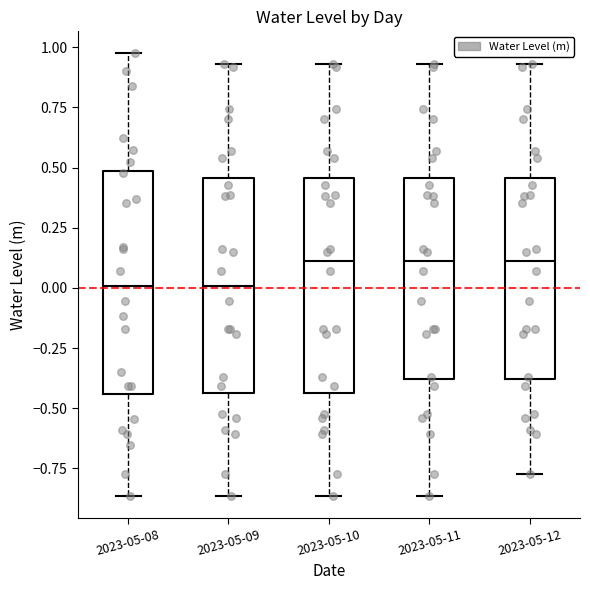

Where does the lower whisker of the box for 2023-05-11 end on the y-axis? The values are not printed on the chart, so give them approximately, as read against the axis.

-0.85